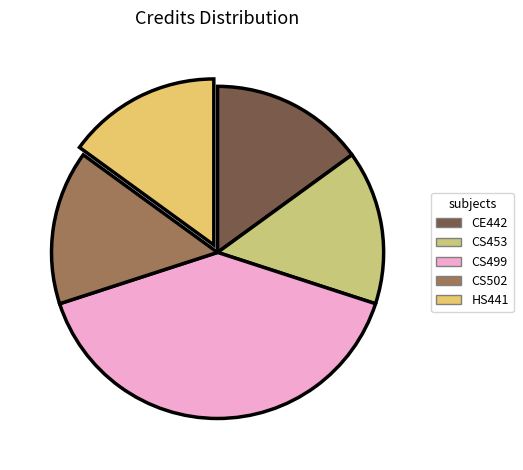

Between CE442 and CS453, which is larger?

CE442